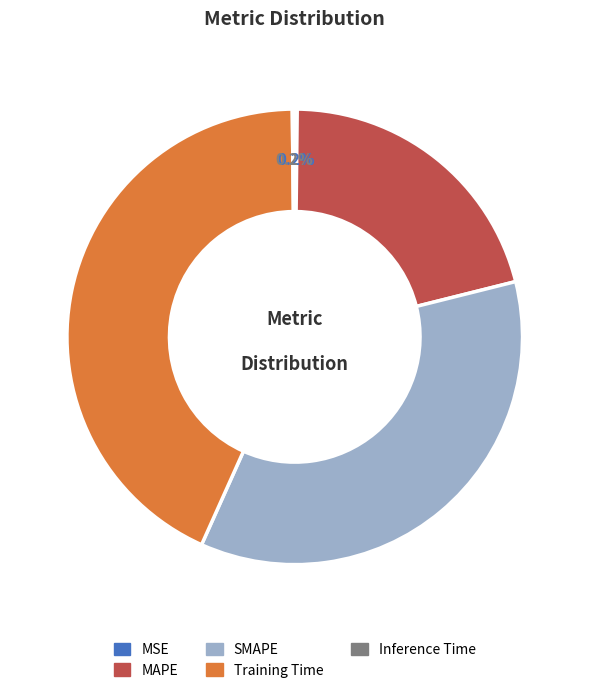

Does Training Time account for over 50% of the chart?

No